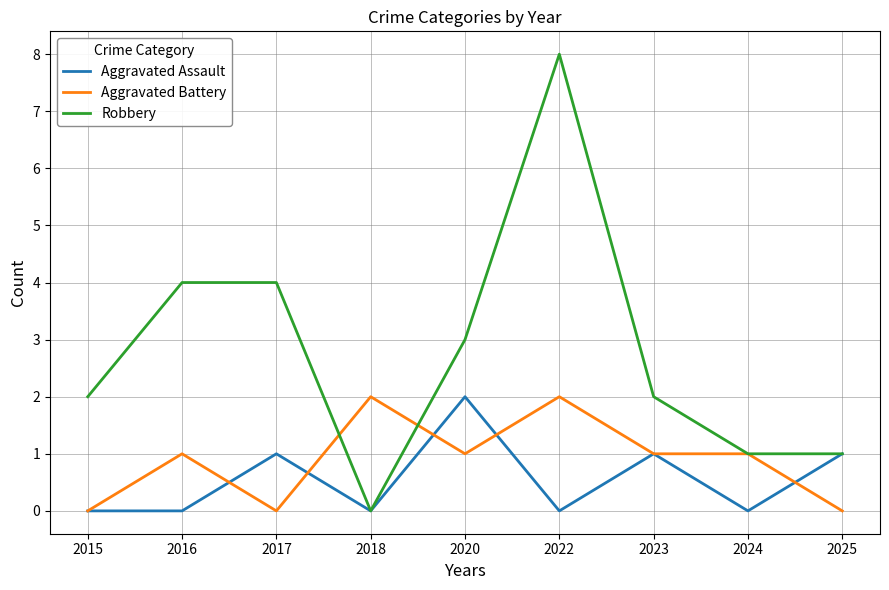

At which category is the sum across all series the highest?

2022